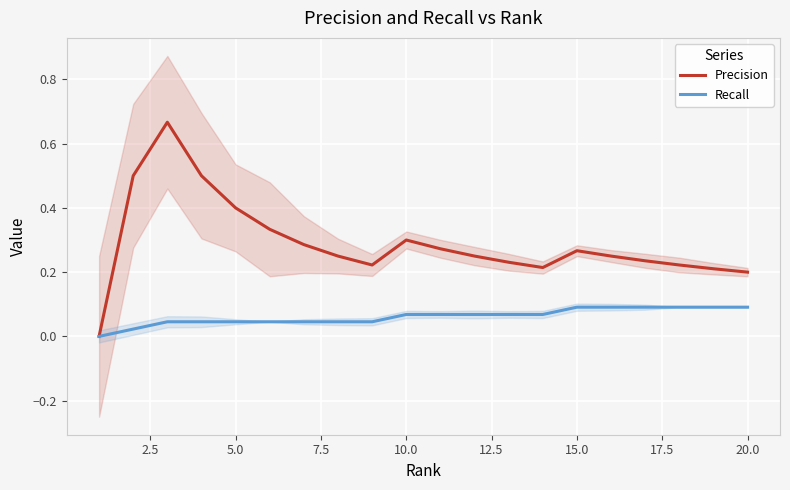

Rank the series by their average value, from highest to lowest.

Precision, Recall